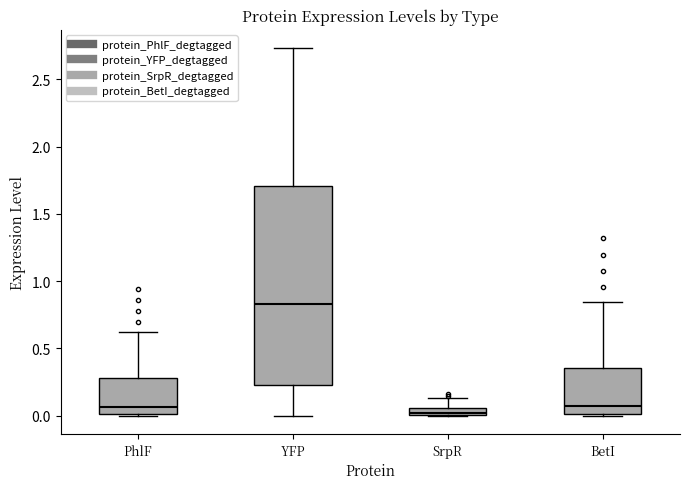

Which box has the highest median line?

YFP